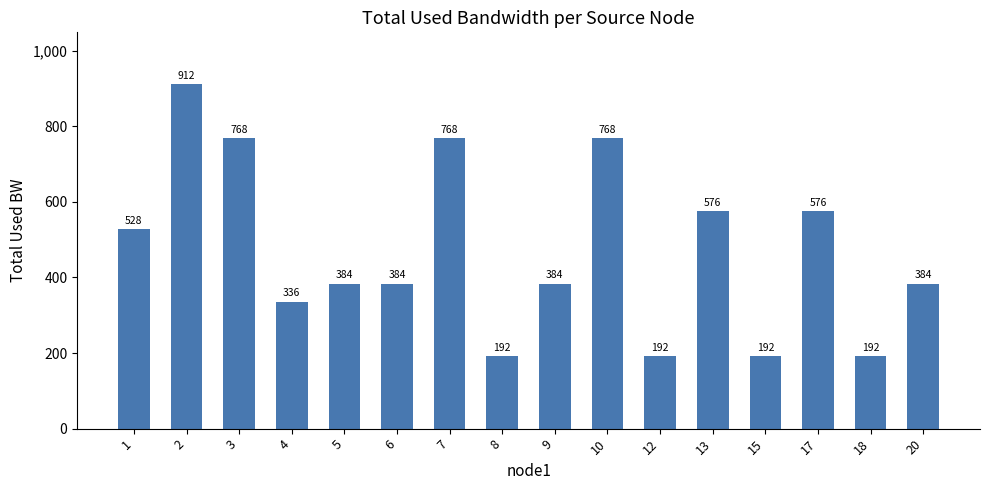

Is it true that the value at 8 is 284.4?

False